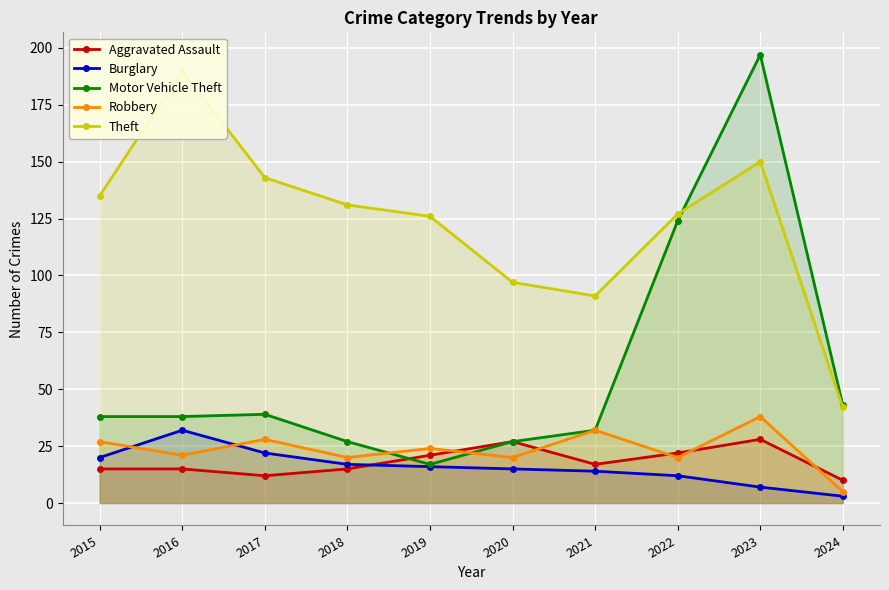

At 2020, list the series in order from smallest to largest.

Burglary, Robbery, Aggravated Assault, Motor Vehicle Theft, Theft